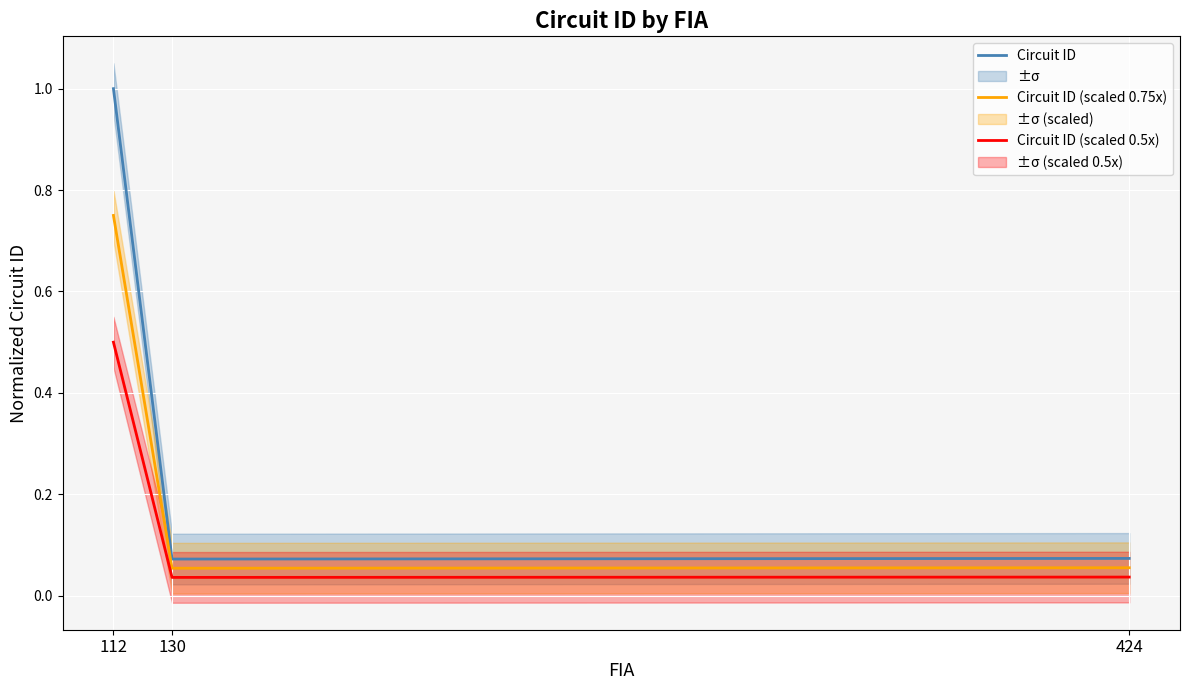

Which category has the lowest value across all series?

130